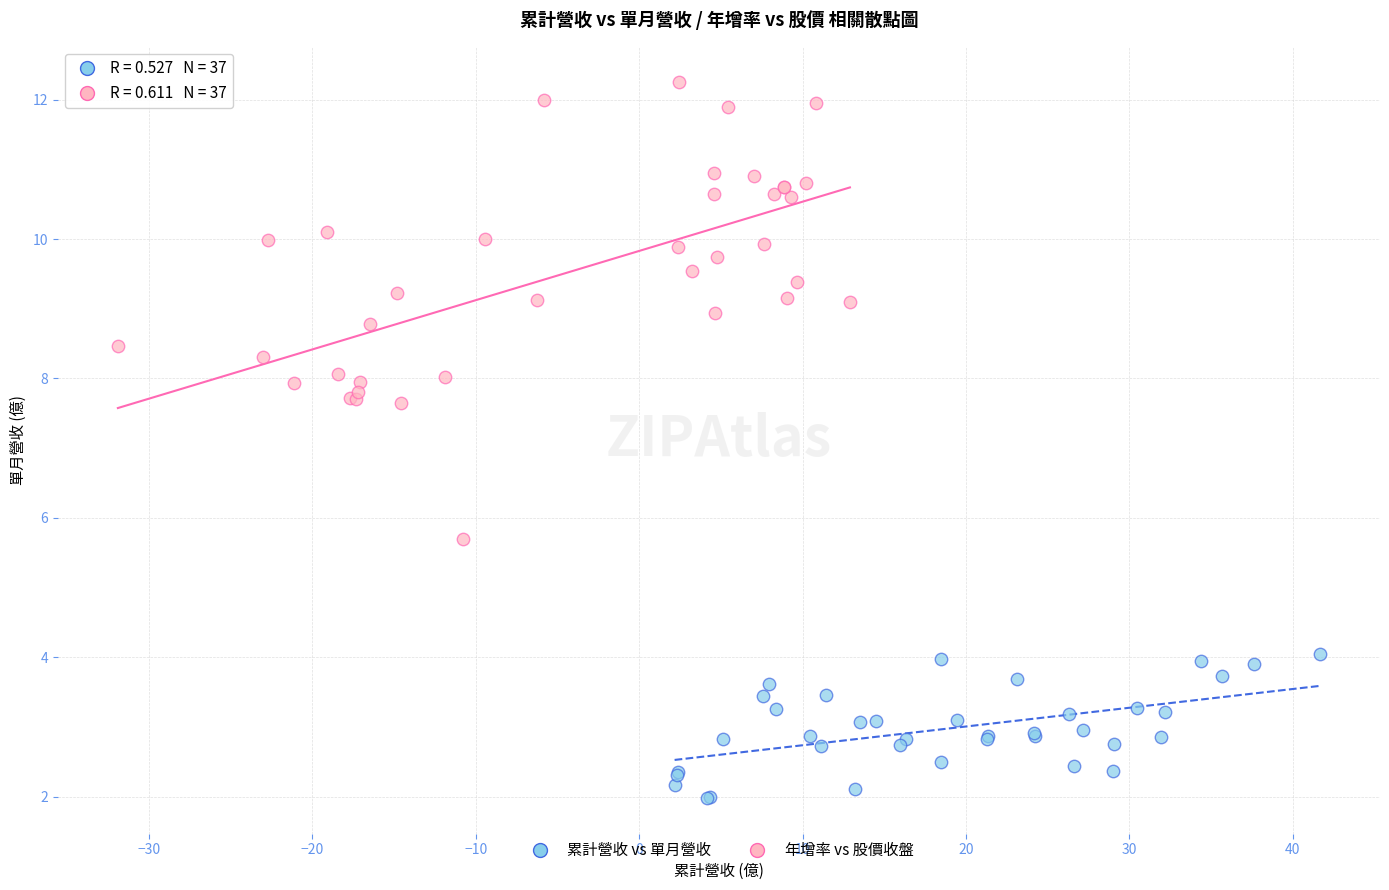

Which series has the widest spread of Y values?

年增率 vs 股價收盤